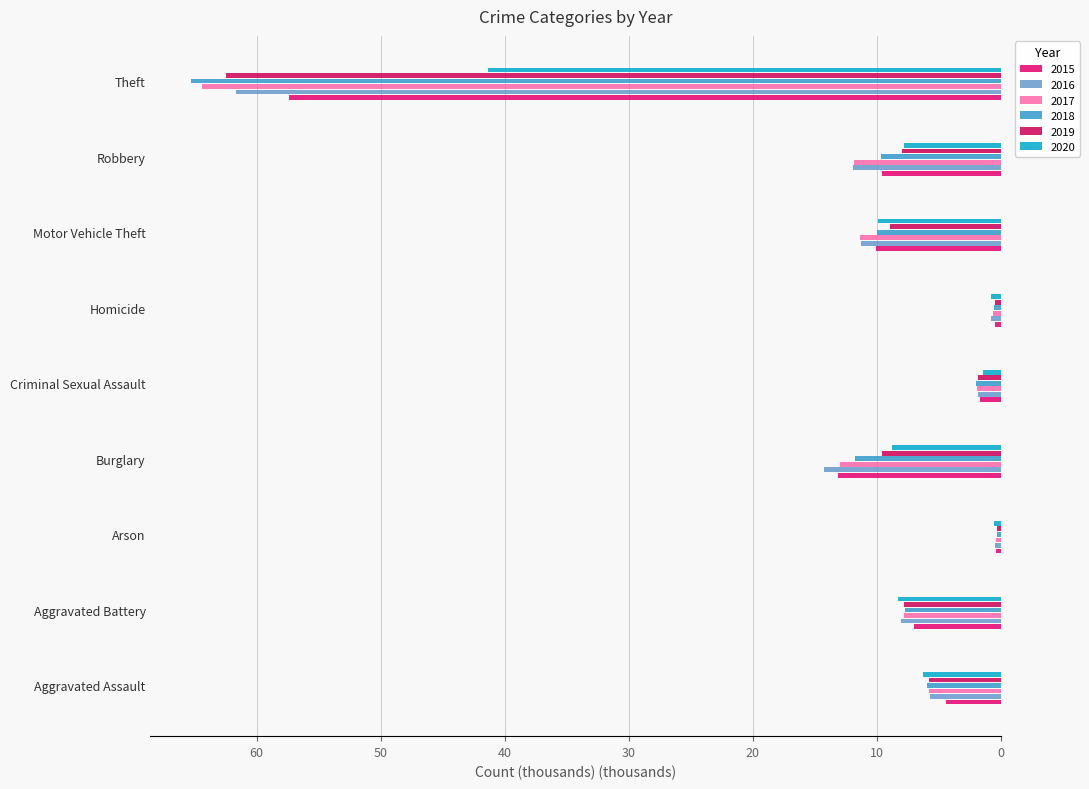

The value of 2020 at Robbery is 1.9. True or false?

False